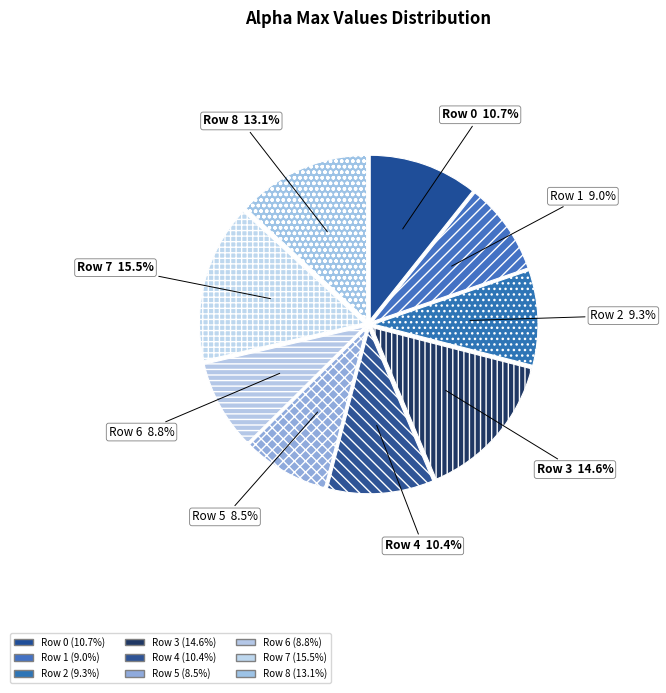

To the nearest percent, what portion does Row 2 represent?

9%